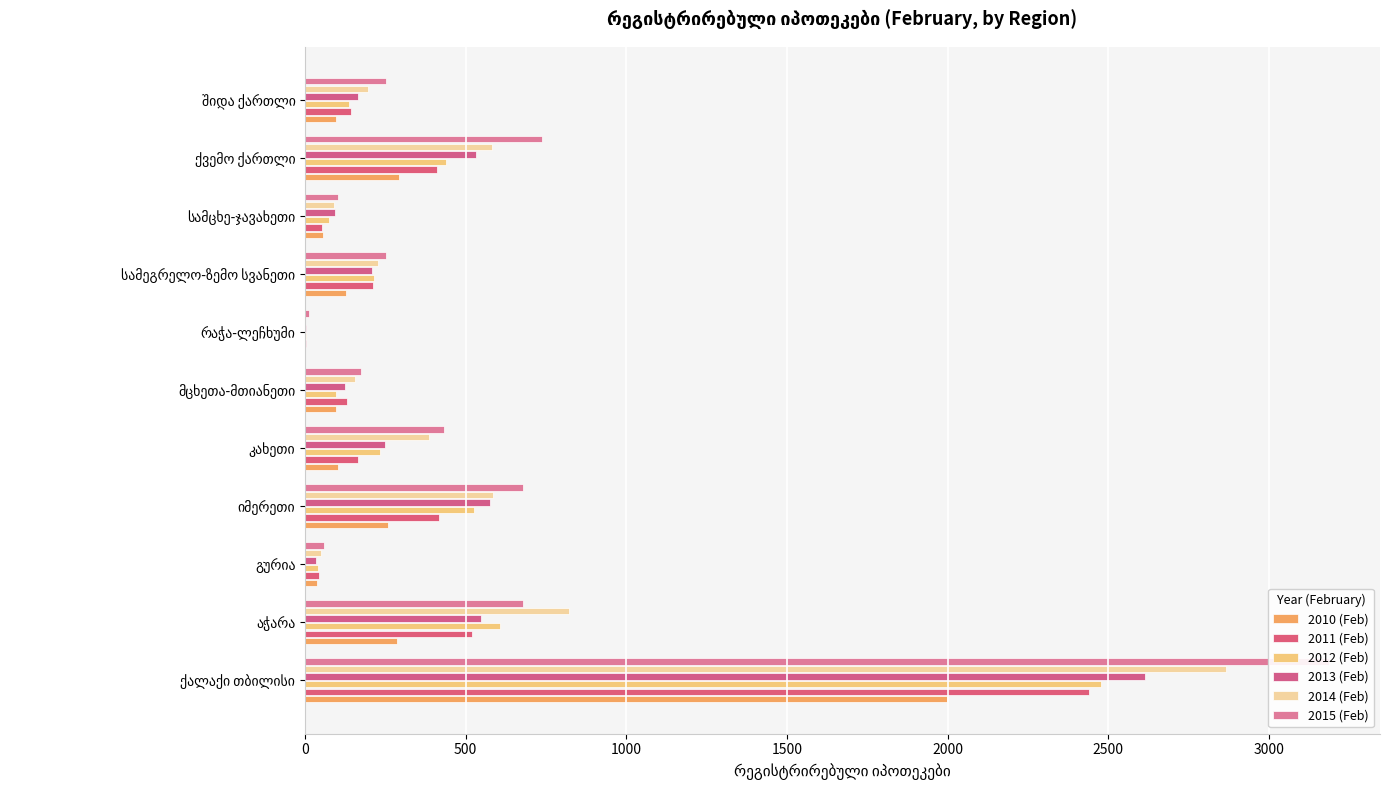

At აჭარა, list the series in order from smallest to largest.

2010 (Feb), 2011 (Feb), 2013 (Feb), 2012 (Feb), 2015 (Feb), 2014 (Feb)